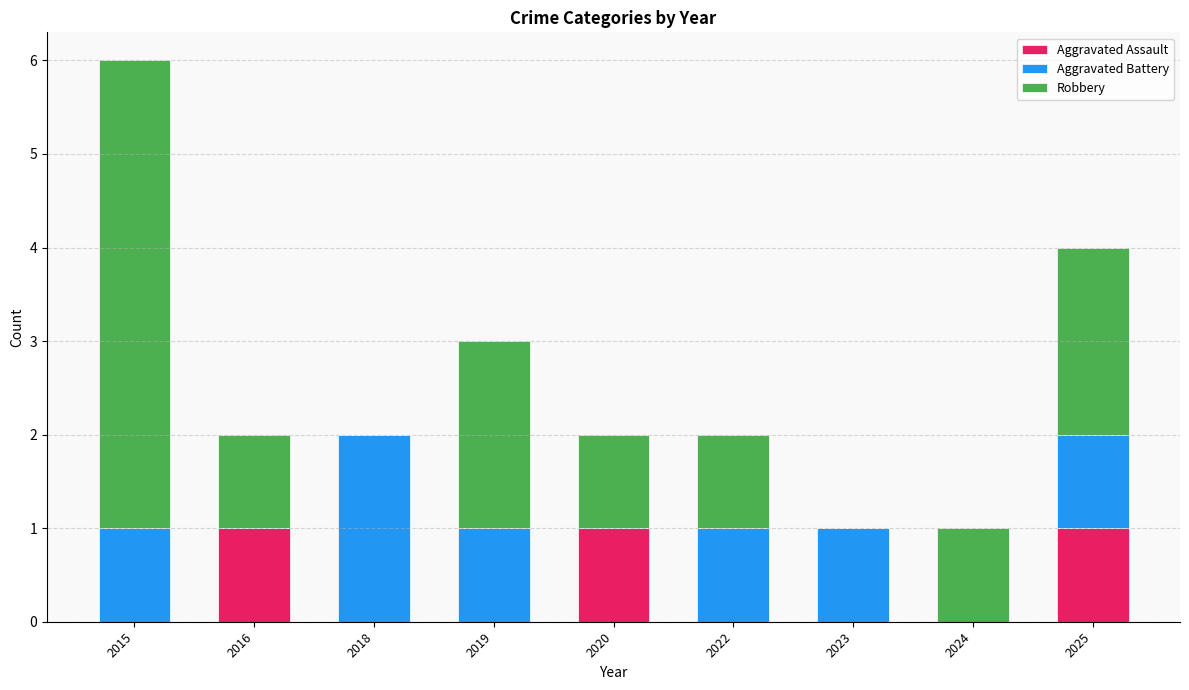

How many categories are shown in the chart?

9